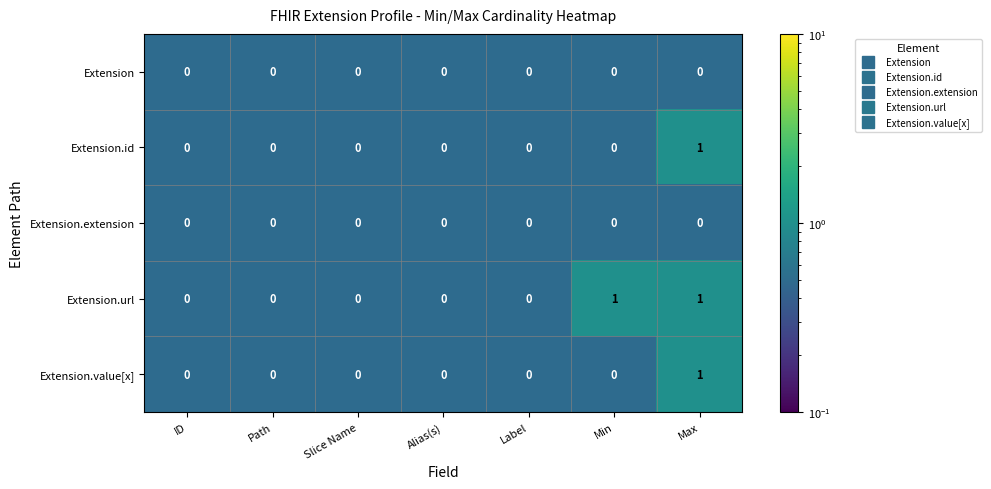

True or false: Extension.value[x] has a value of 1 at Max.

True